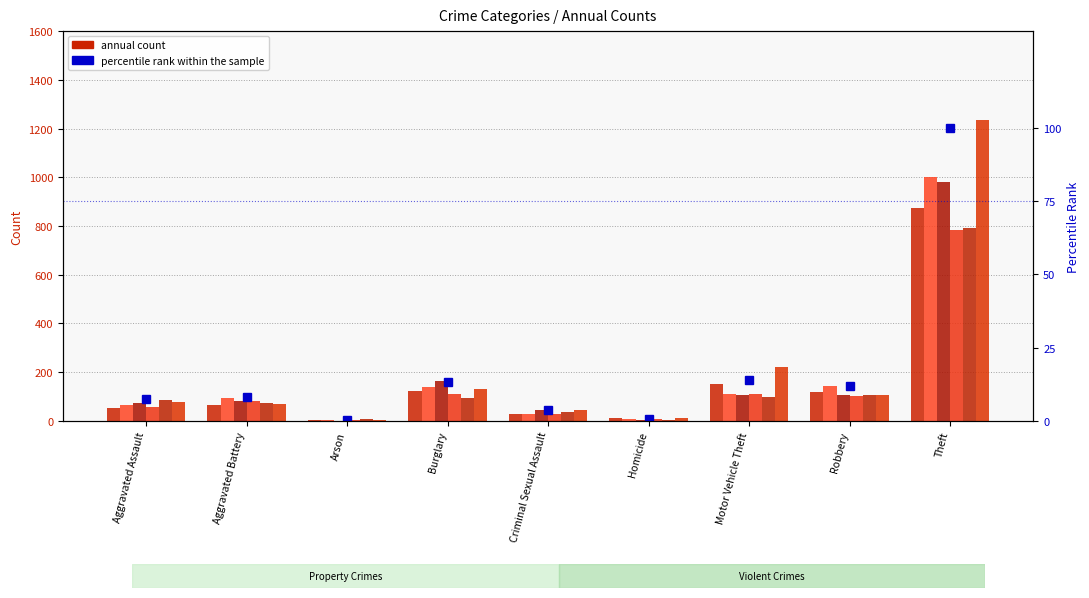

What is the difference between the maximum and minimum values?

99.6